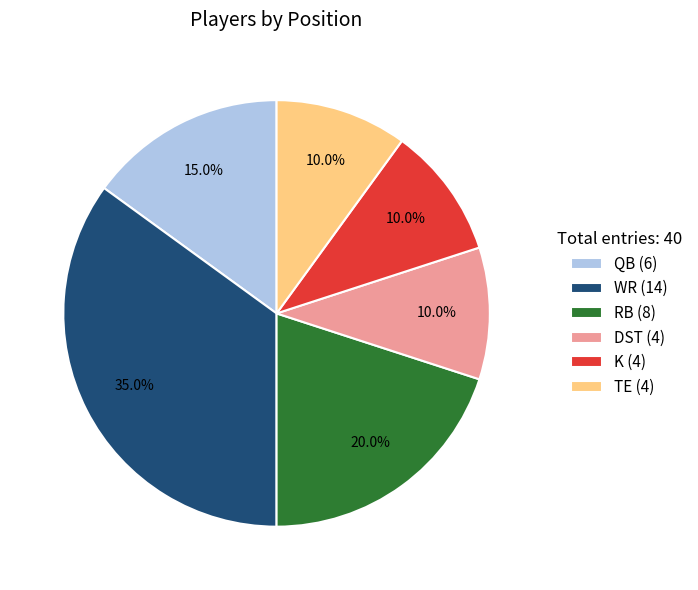

To the nearest percent, what is the difference between the largest and smallest slice percentages?

25%